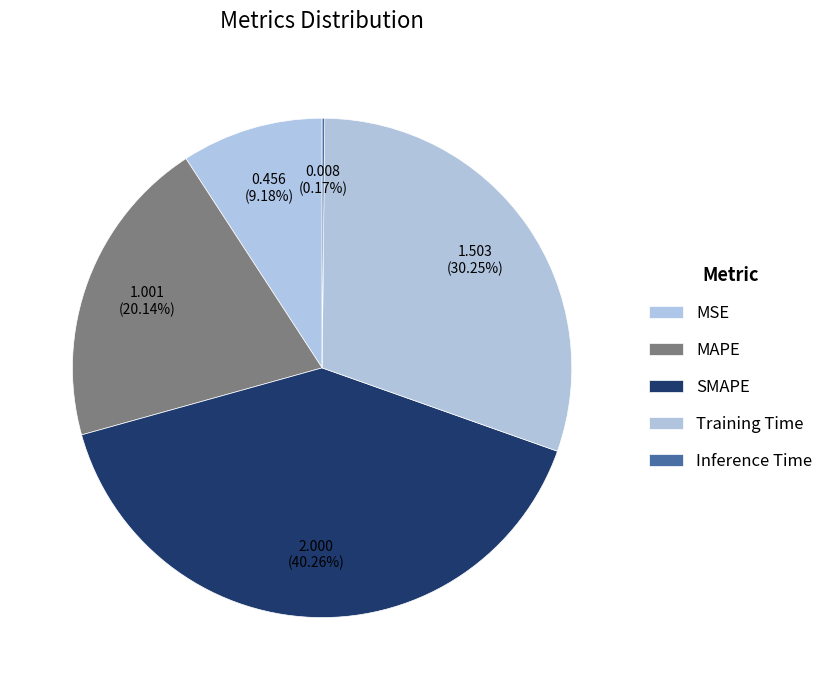

To the nearest percent, what is the difference between the SMAPE and Training Time slice percentages?

10%